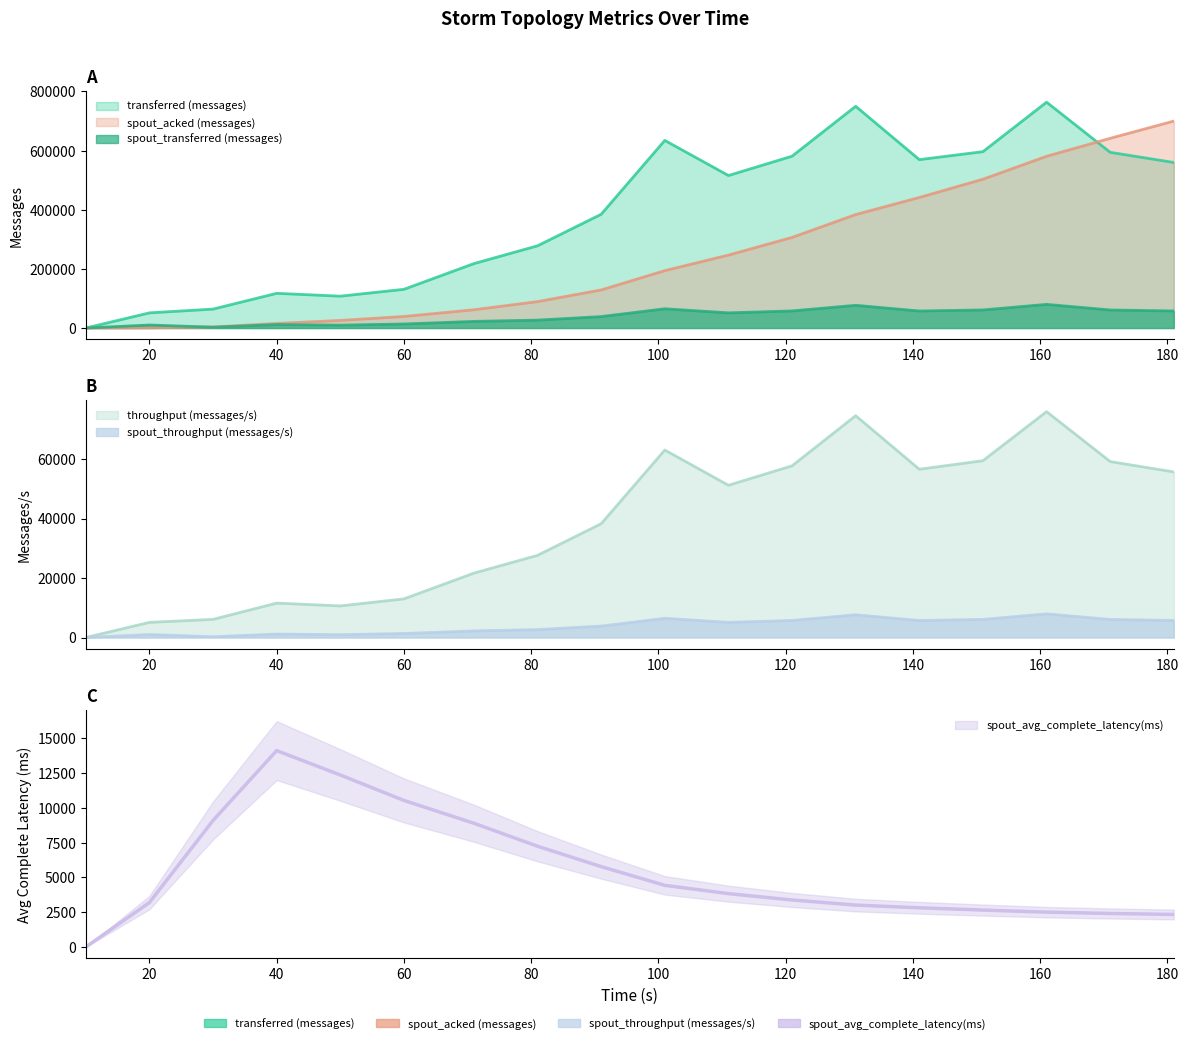

What is the average value of the spout_throughput (messages/s) series?

3889.7